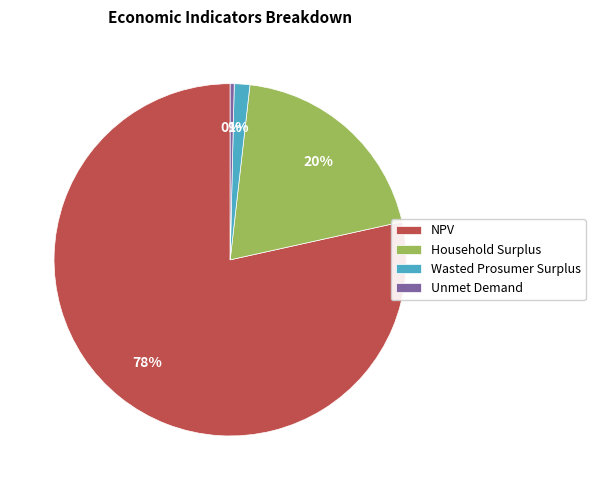

The Wasted Prosumer Surplus slice represents 13% of the pie. True or false?

False